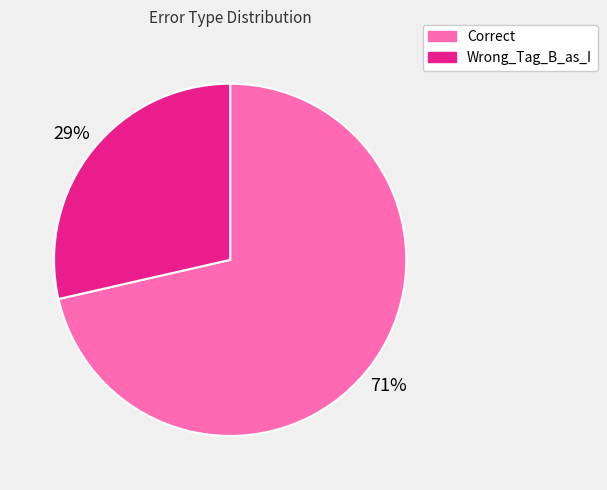

To the nearest percent, what percentage of the pie is Wrong_Tag_B_as_I?

29%